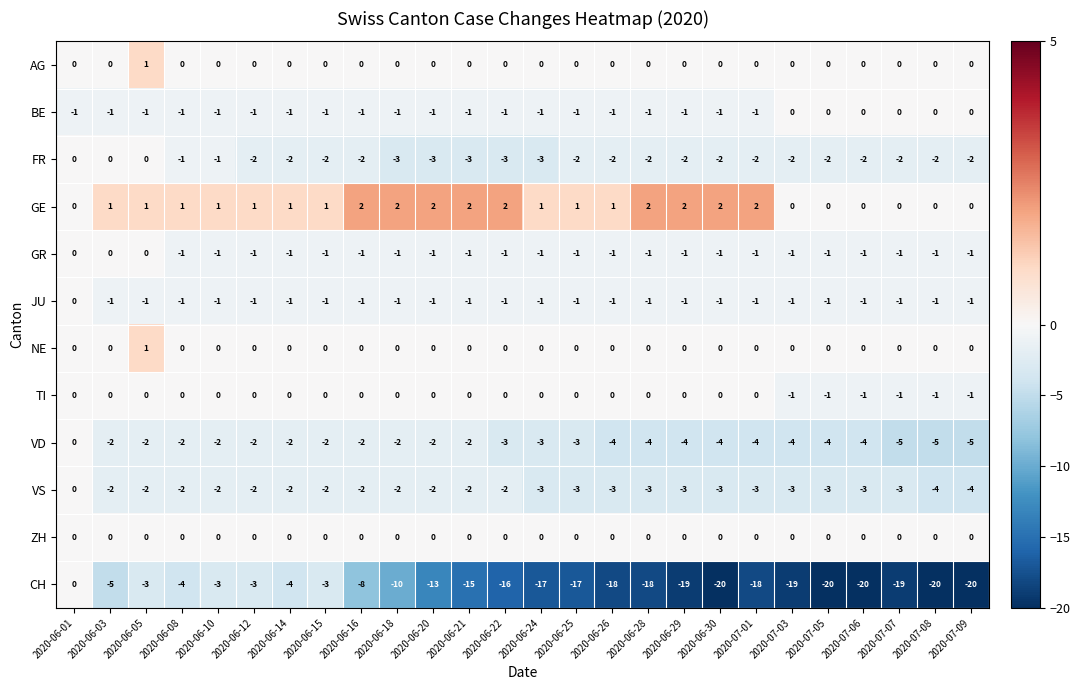

Is it true that BE equals 0 at 2020-06-29?

False